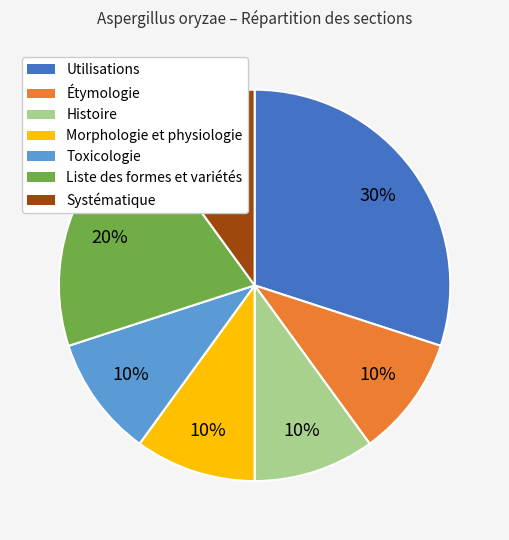

Is Morphologie et physiologie the majority of the pie?

No